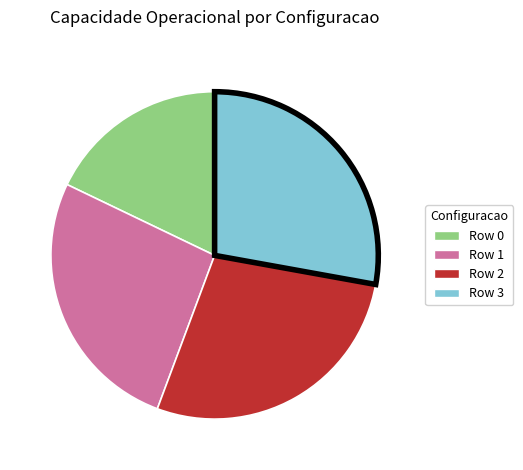

Which category has the smallest portion of the pie?

Row 0